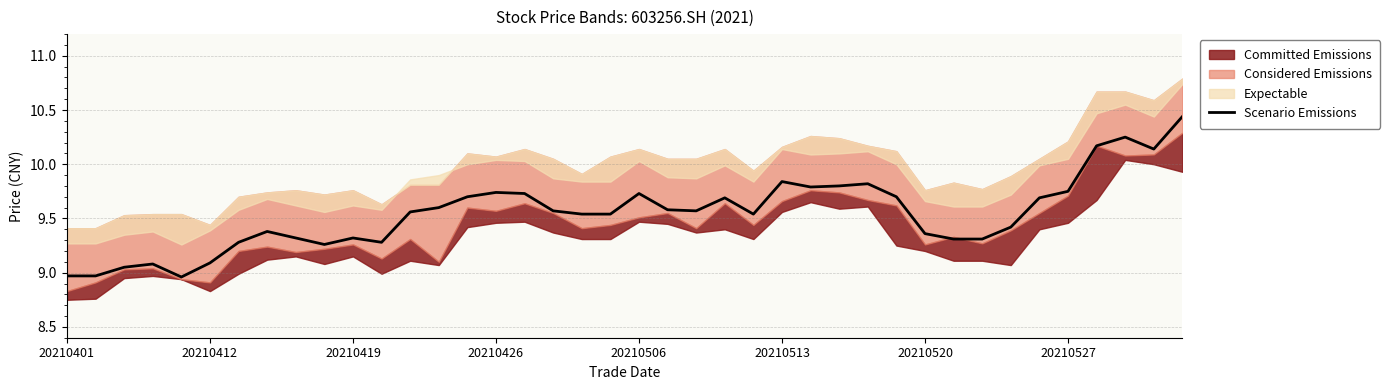

Where is the data nearest to the value 9?

20210401